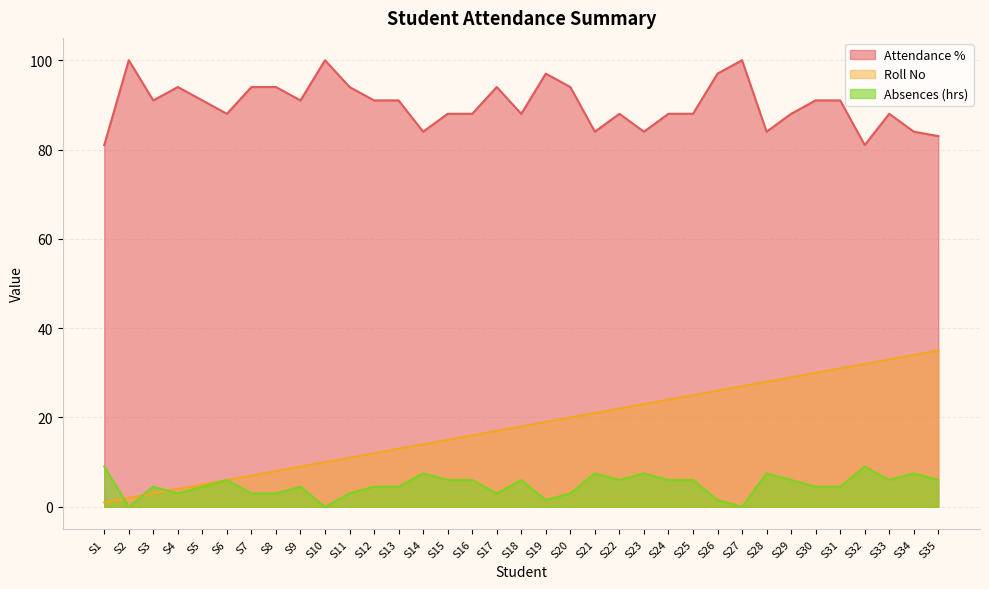

How many lines are shown in the chart?

3